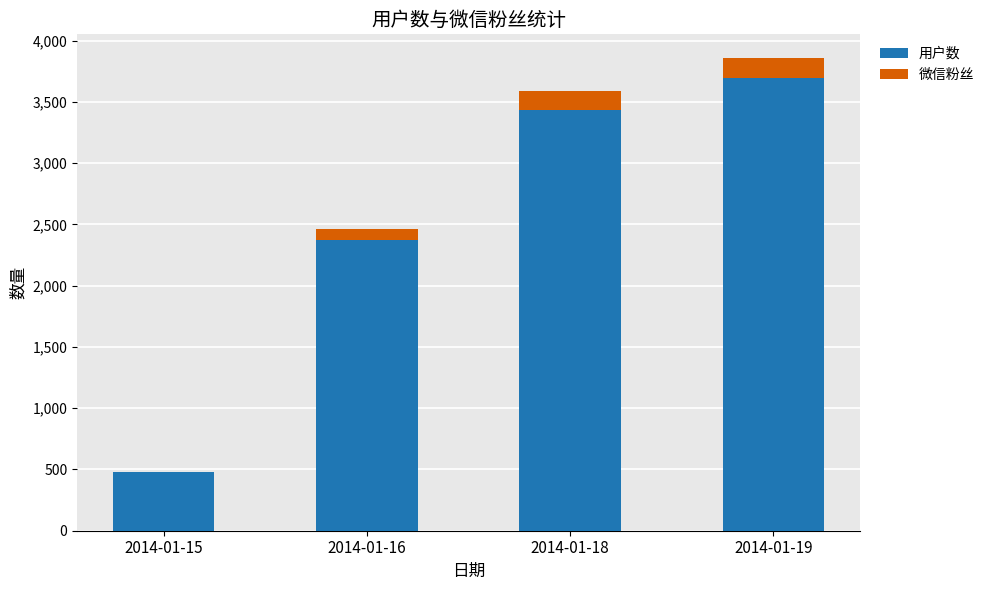

Reading left to right, transcribe the values for 用户数.

2014-01-15=481	2014-01-16=2375	2014-01-18=3436	2014-01-19=3691